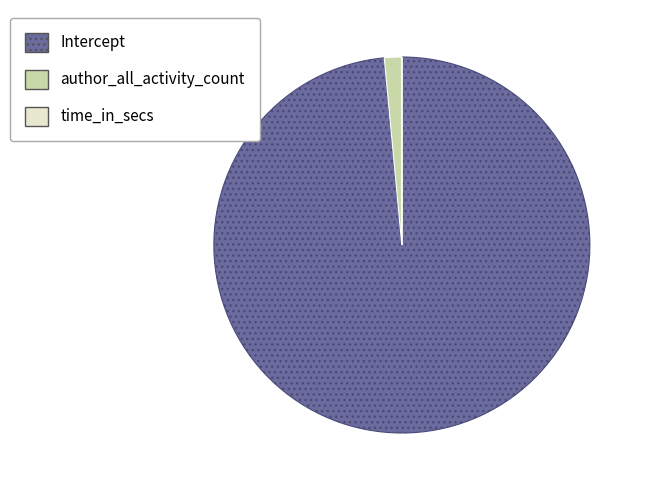

Which has a higher value, author_all_activity_count or Intercept?

Intercept